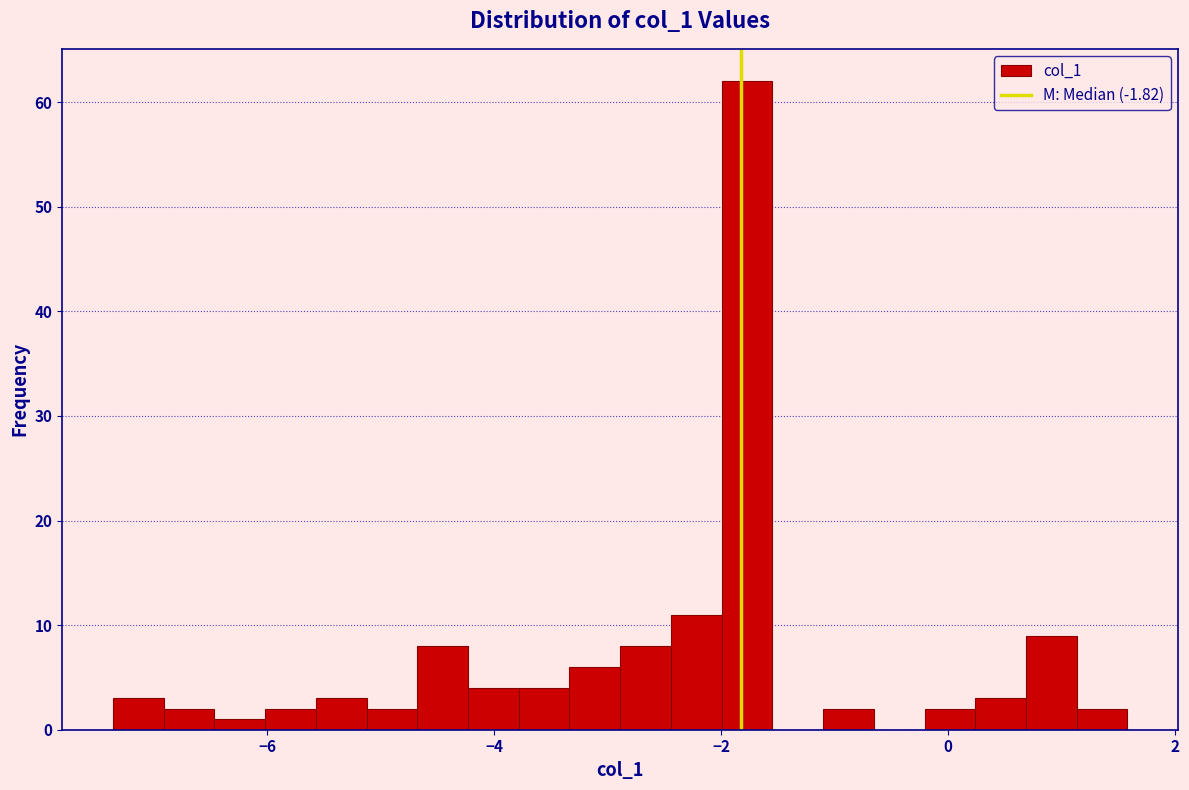

Read against the x-axis, roughly where is the centre of the tallest bar?

-1.8